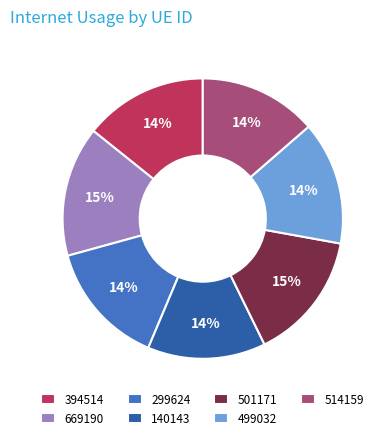

To the nearest percent, what is the difference between the 499032 and 501171 slice percentages?

1%